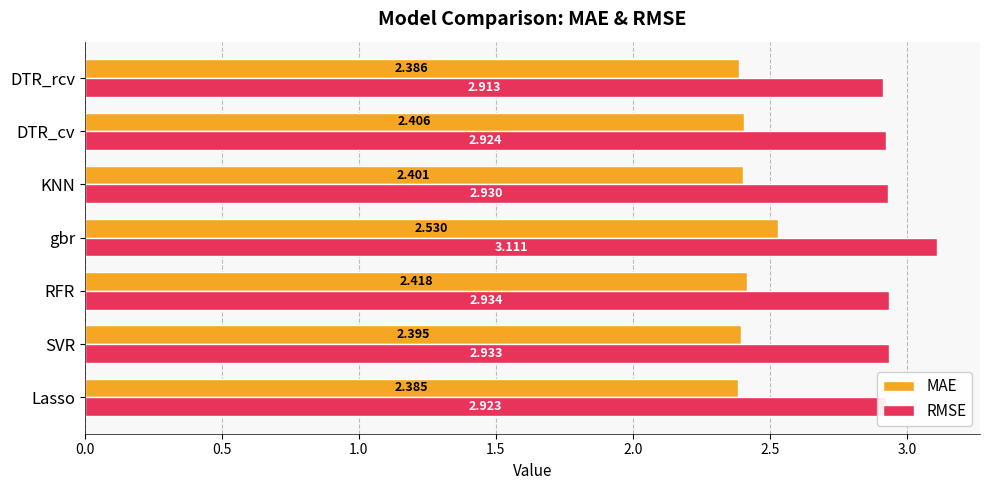

Rank the series by their maximum value, from lowest to highest.

MAE, RMSE